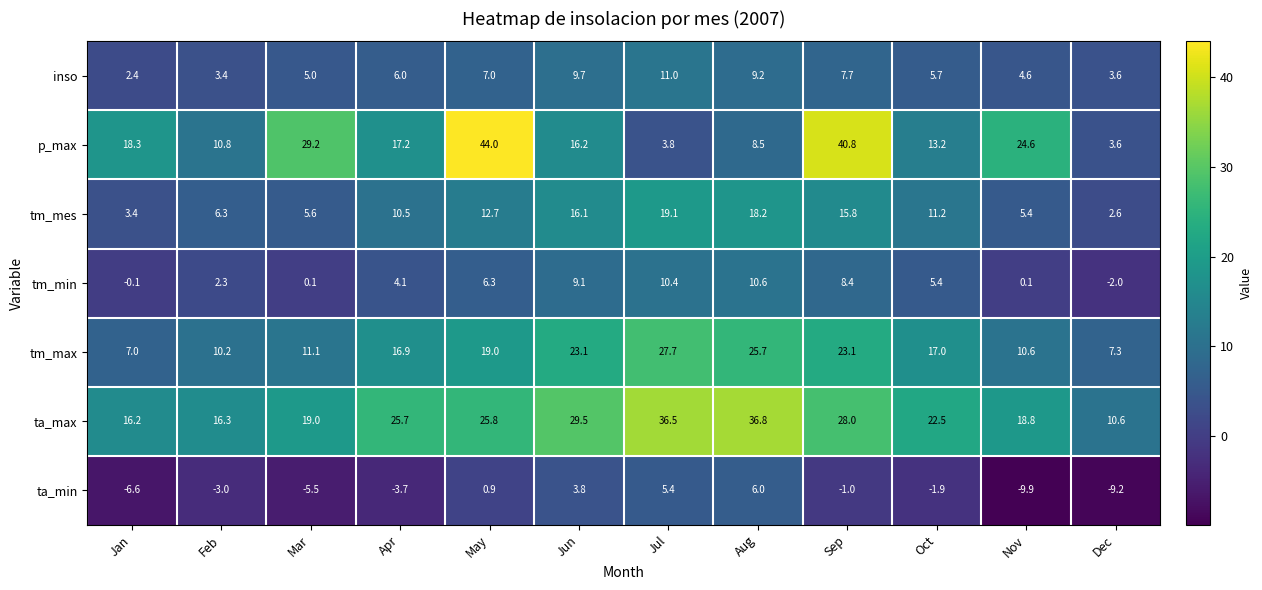

At which category is the sum across all series the highest?

Sep